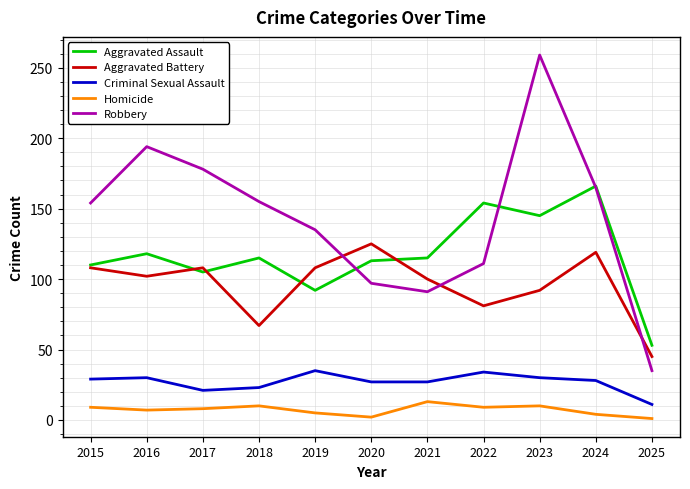

What is the sum of all Aggravated Assault values?

1286